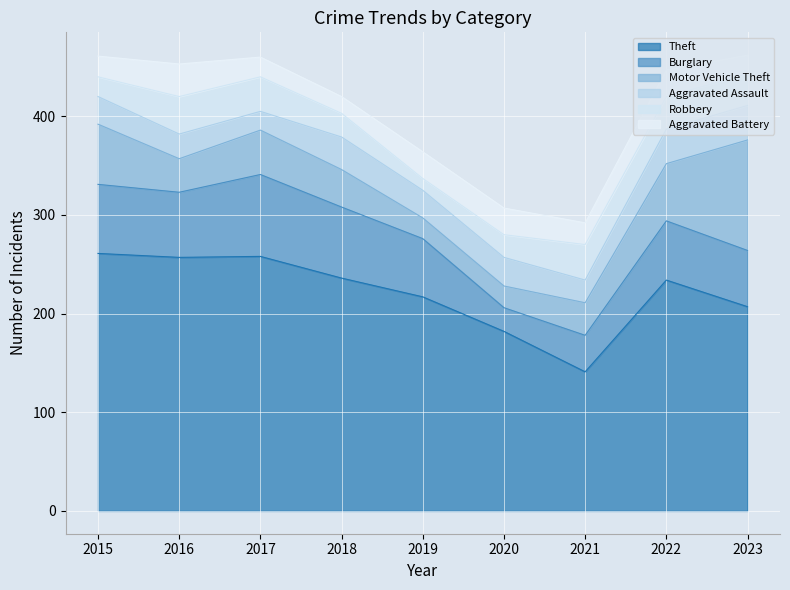

Which series has the largest total across all categories?

Theft